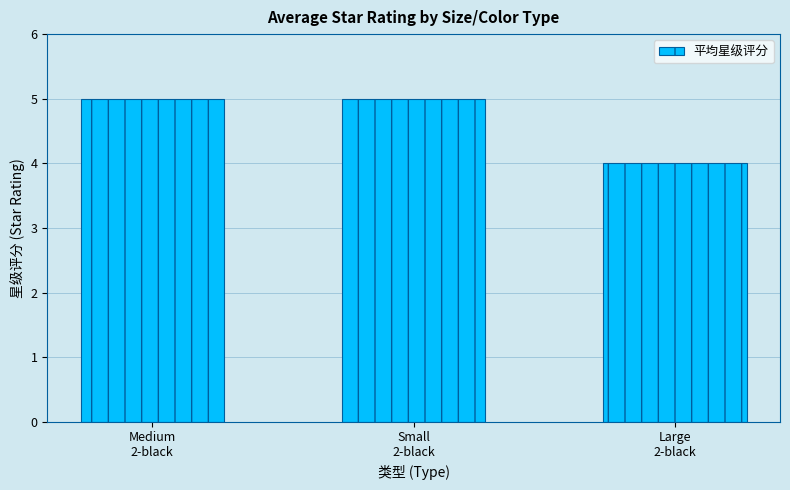

What is the value of the 1st bar from the left?

5